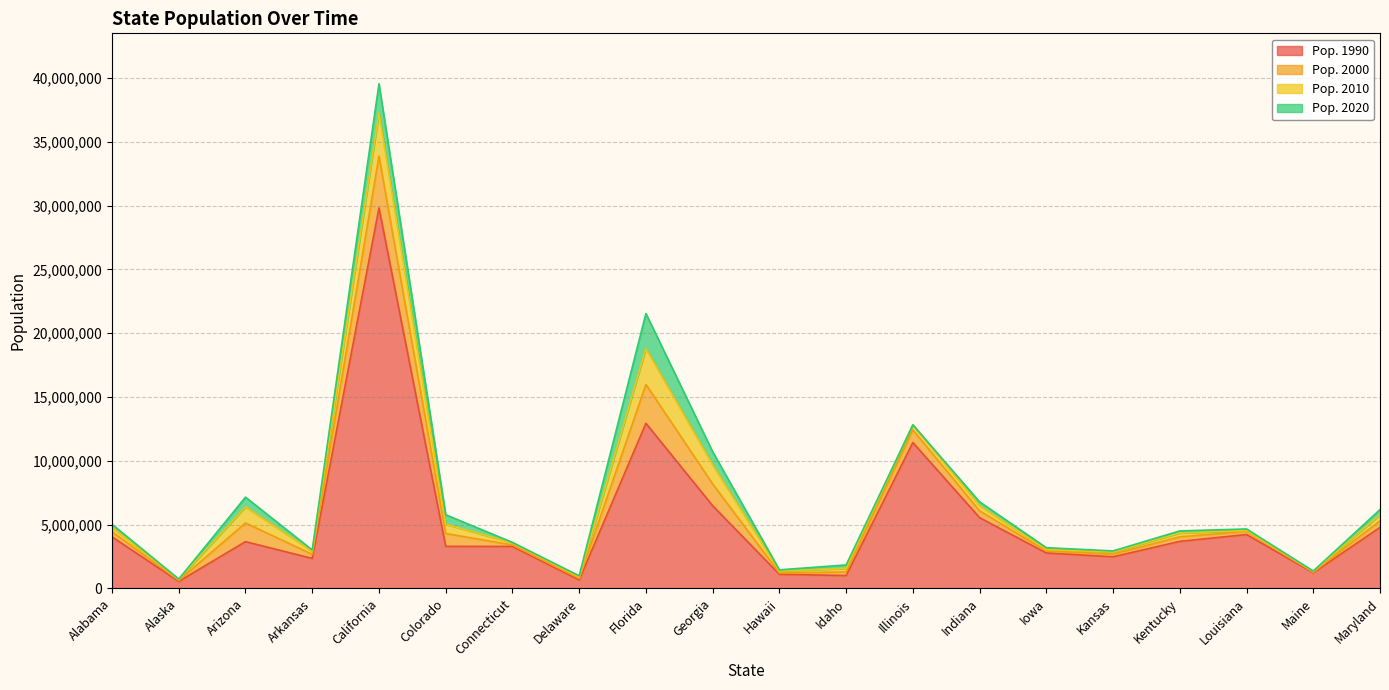

What is the difference between the Pop. 2020 values at Connecticut and Arkansas?

594387